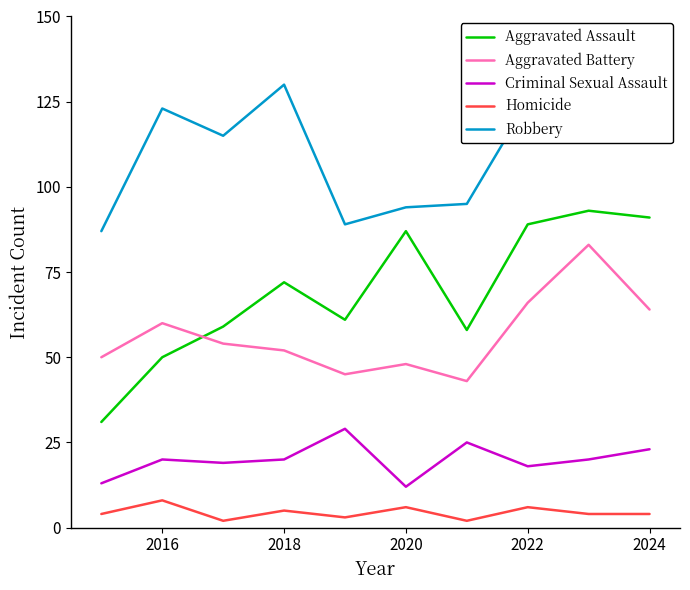

Reading left to right, what are all the values shown in this chart?

Aggravated Assault: 31	50	59	72	61	87	58	89	93	91
Aggravated Battery: 50	60	54	52	45	48	43	66	83	64
Criminal Sexual Assault: 13	20	19	20	29	12	25	18	20	23
Homicide: 4	8	2	5	3	6	2	6	4	4
Robbery: 87	123	115	130	89	94	95	125	125	119